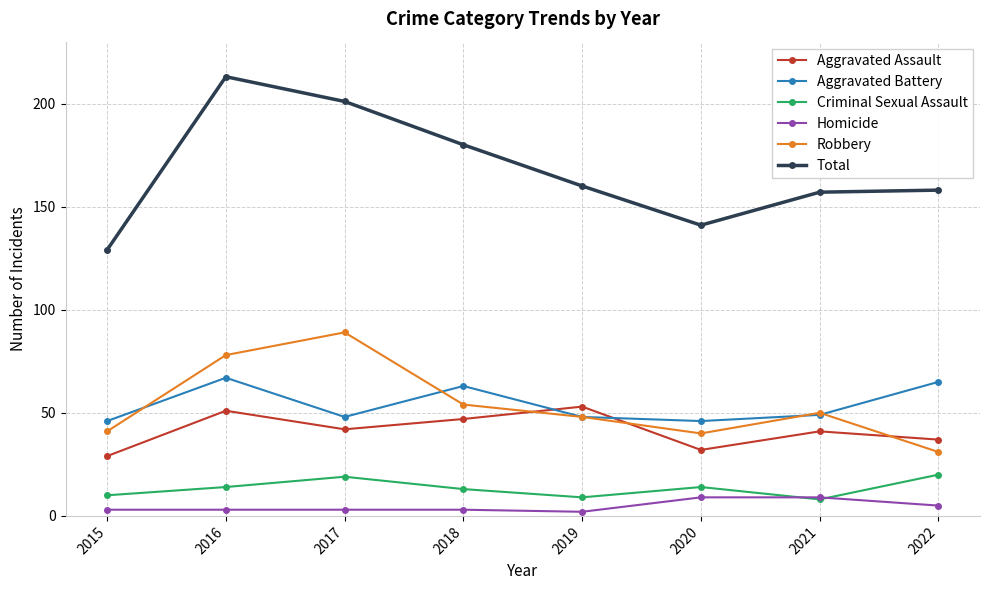

True or false: Homicide and Aggravated Assault intersect in this chart.

False